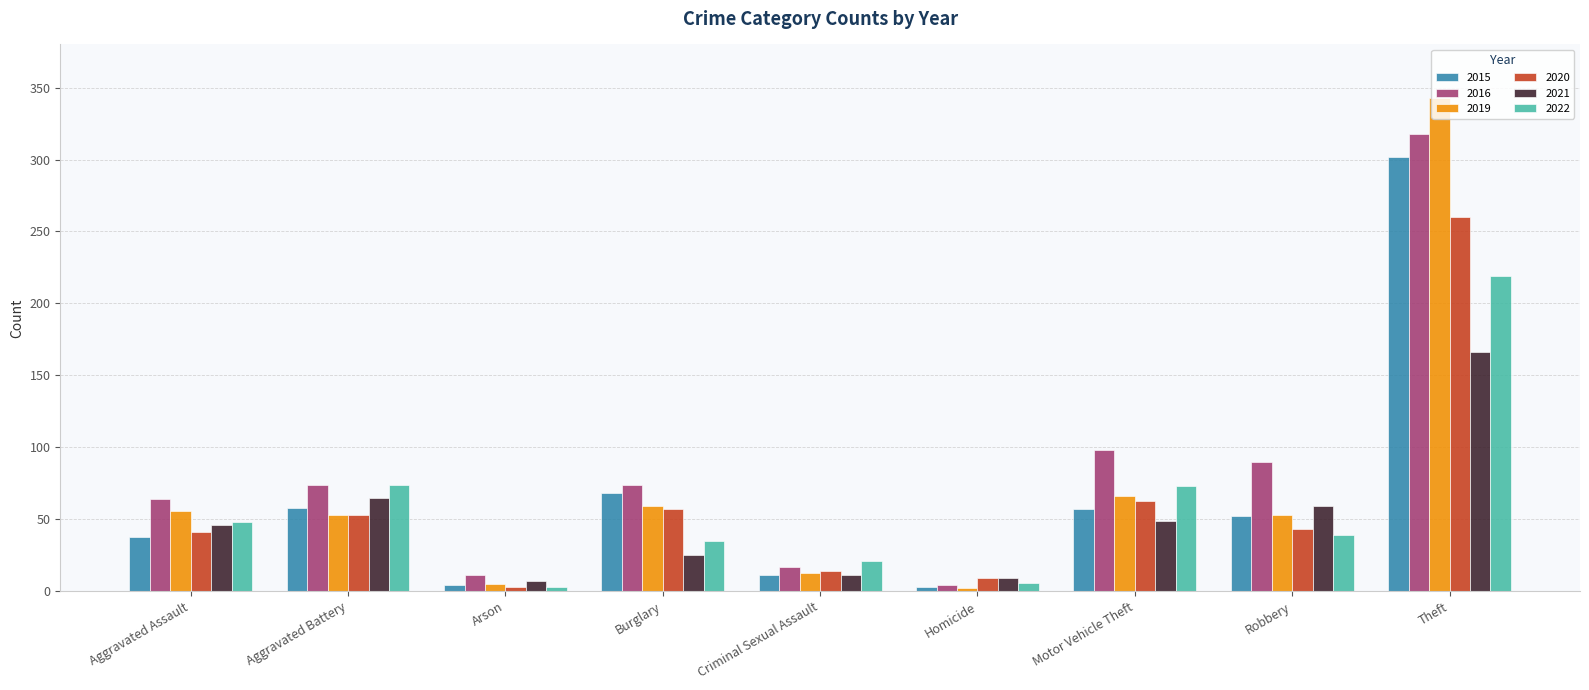

Where is 2020 nearest to the value 131?

Motor Vehicle Theft